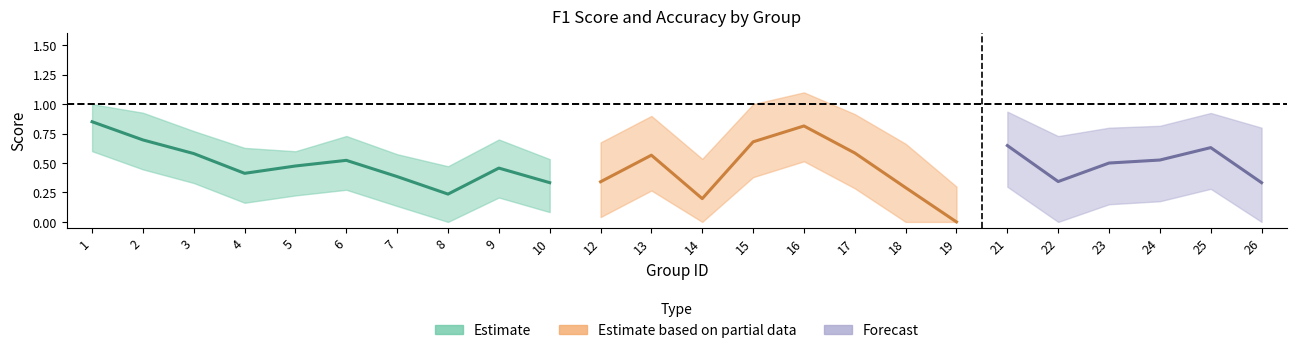

How many intersections are there between accuracy and f1?

8